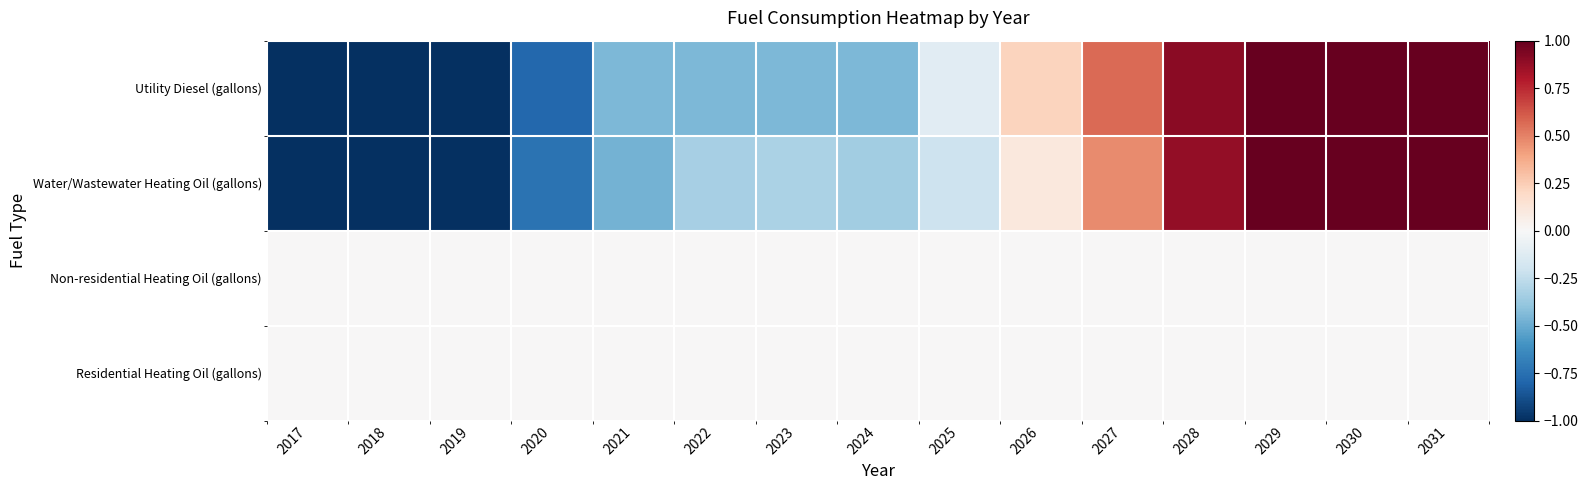

Between 2019 and 2029, which series saw the biggest shift?

Utility Diesel (gallons)